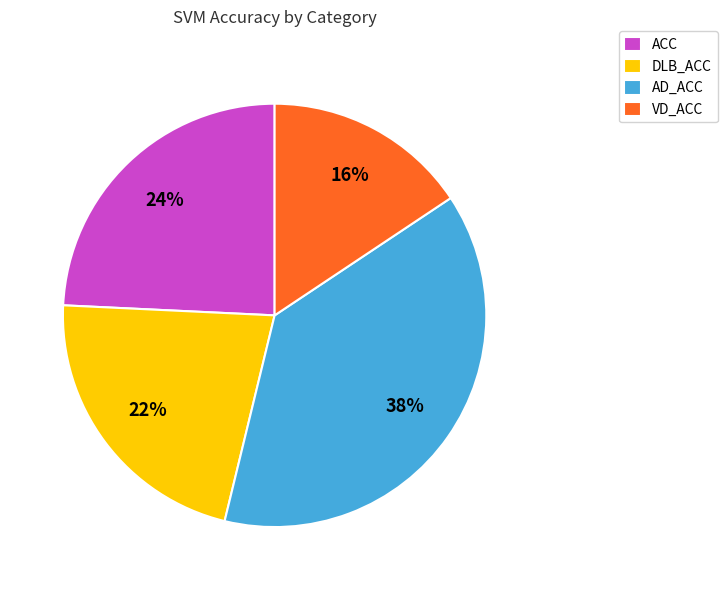

Is it true that DLB_ACC is 31% of the pie?

False